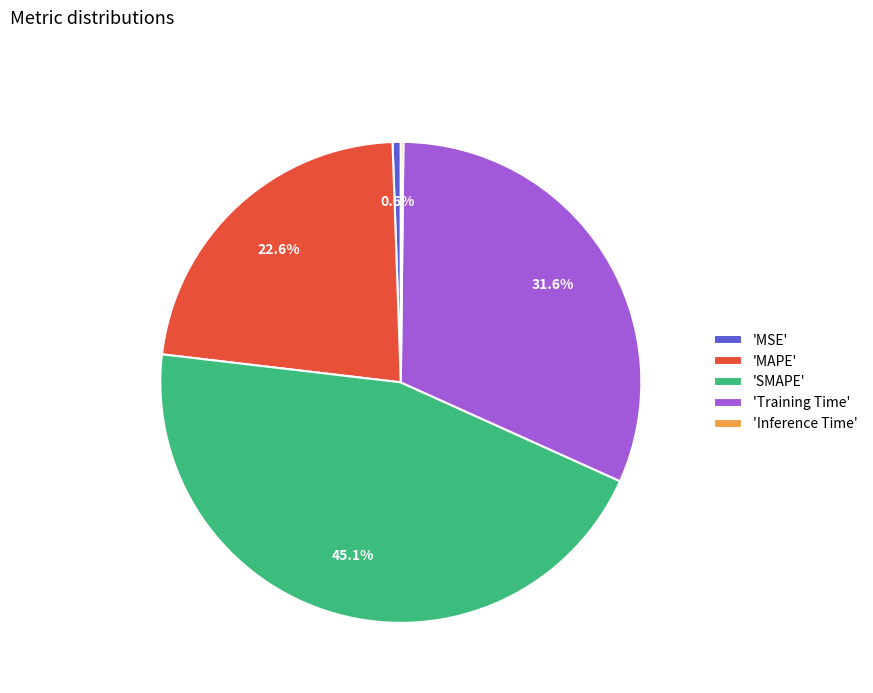

What portion of the pie excludes 'MAPE'?

77.4%